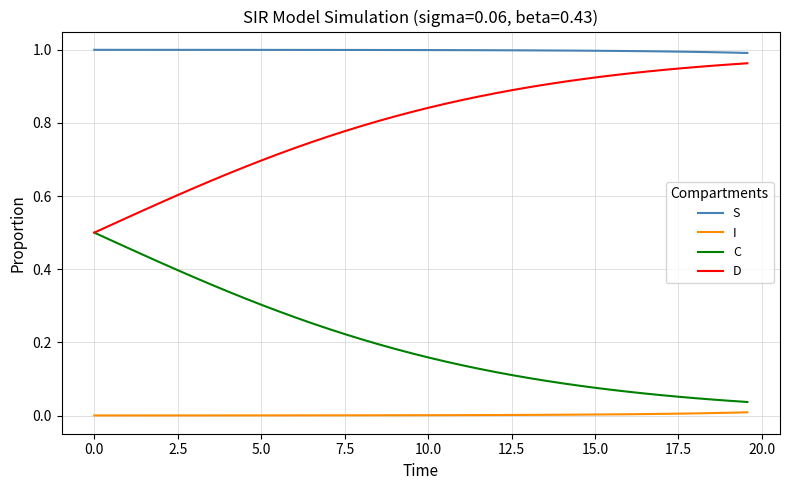

Which series has the largest total across all categories?

S